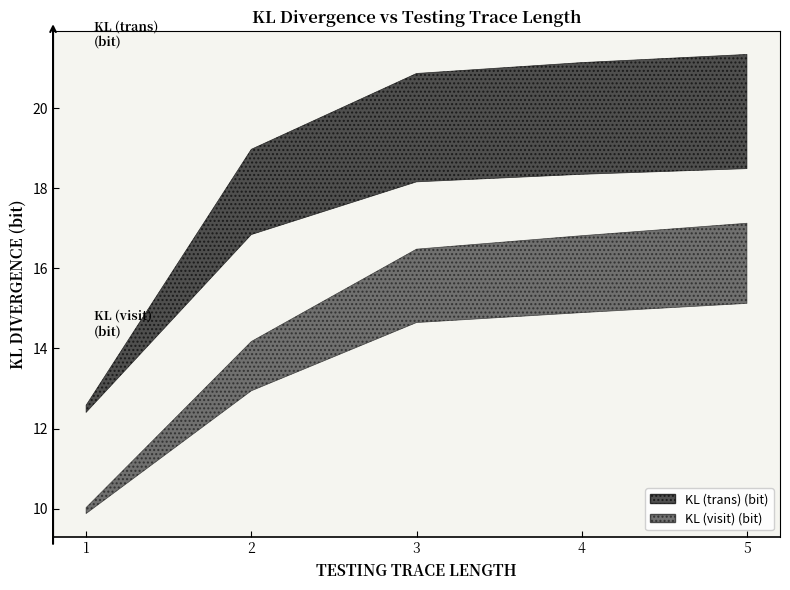

Is this an area chart (filled region under the line)?

No